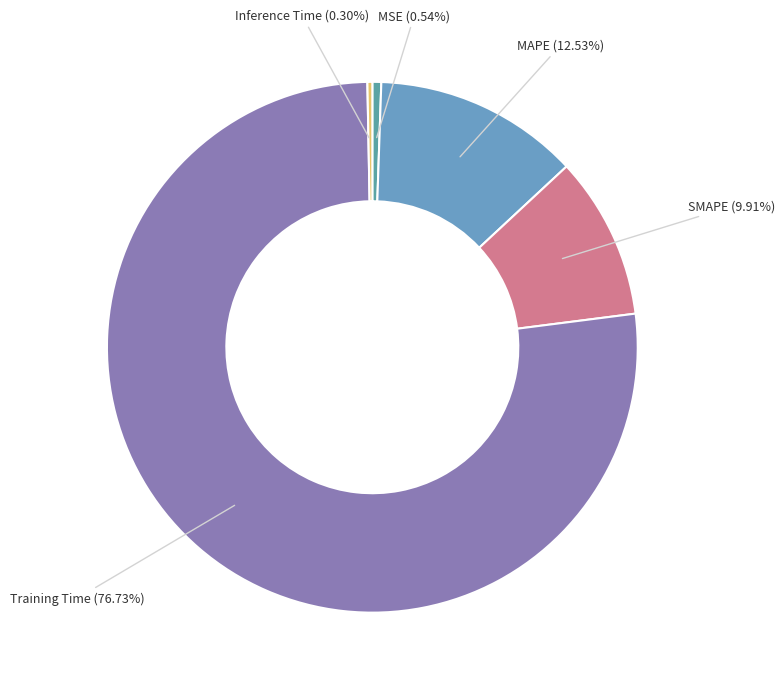

How many segments does this pie chart have?

5